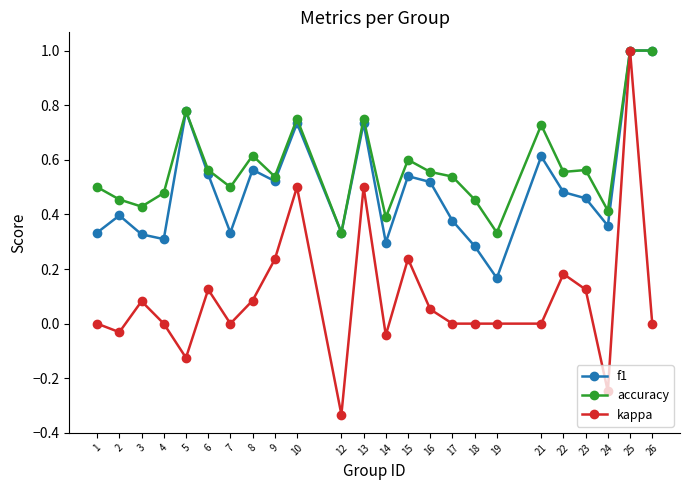

Where is the first local maximum for kappa?

3